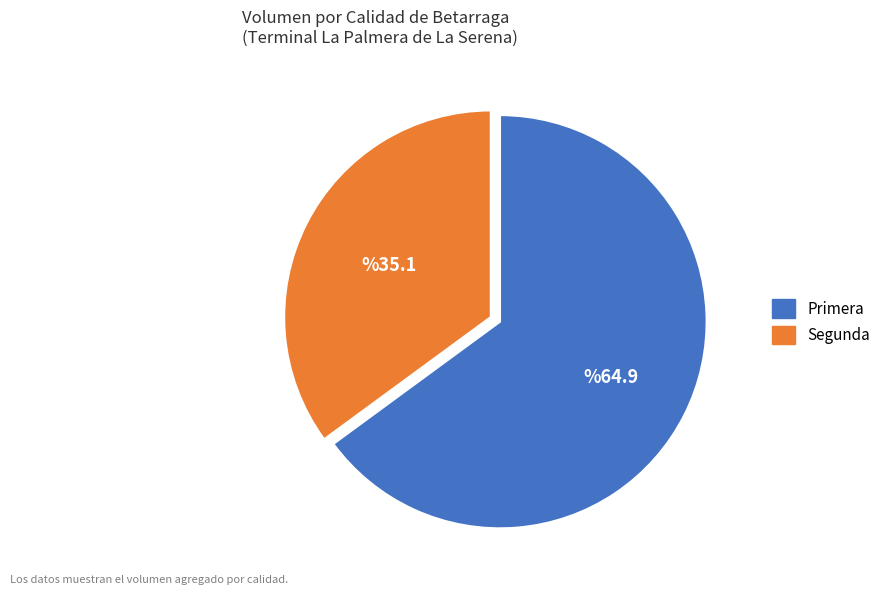

Does any single category account for the majority?

Yes